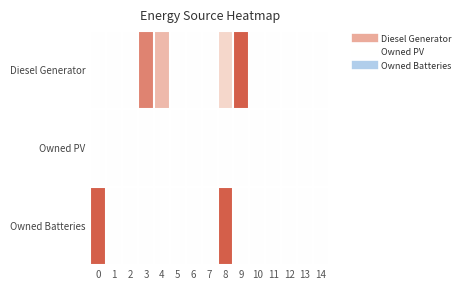

Rank the series by their maximum value, from highest to lowest.

Diesel Generator, Owned Batteries, Owned PV